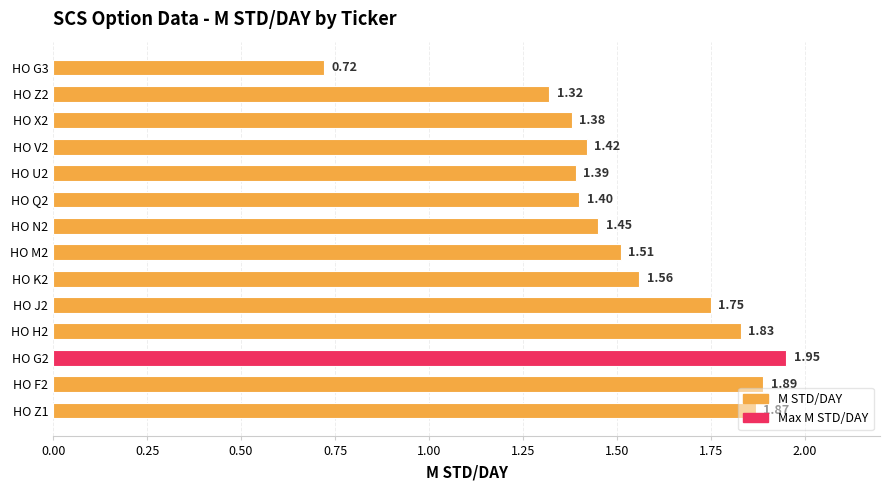

What is the change in value from HO F2 to HO U2?

-0.5